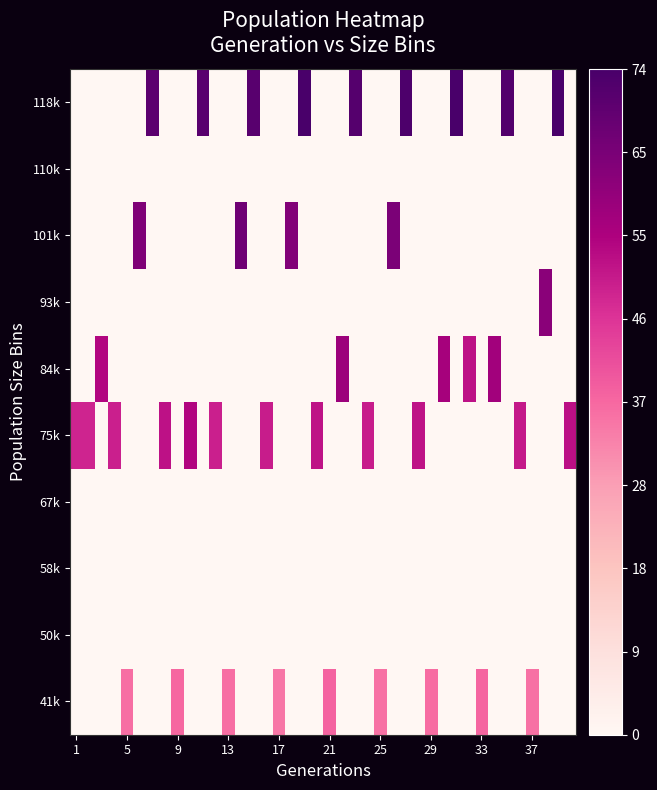

List the series in order of their peak value, lowest first.

50k, 58k, 67k, 110k, 41k, 75k, 84k, 93k, 101k, 118k